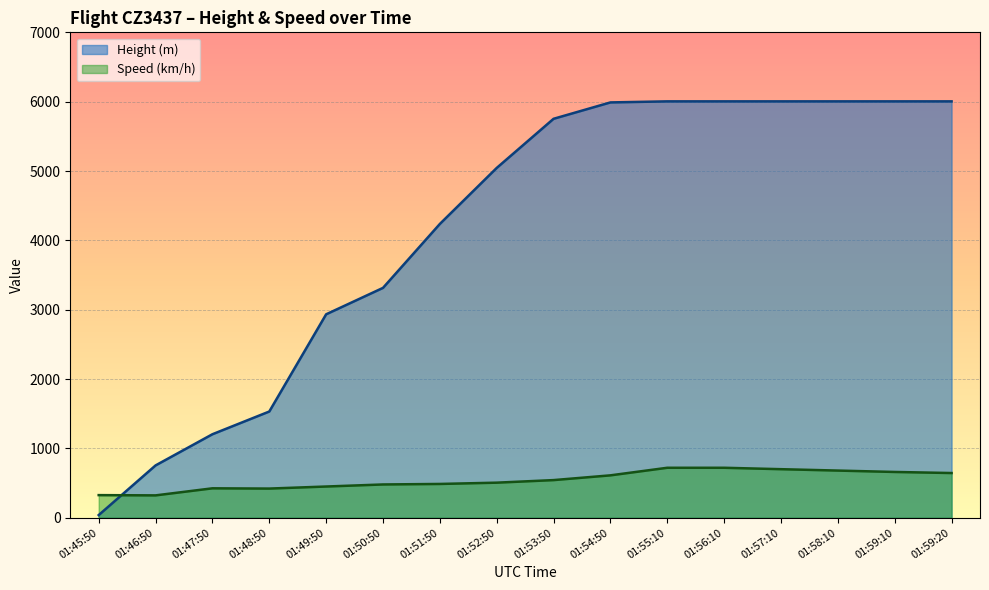

How many lines are shown in the chart?

2